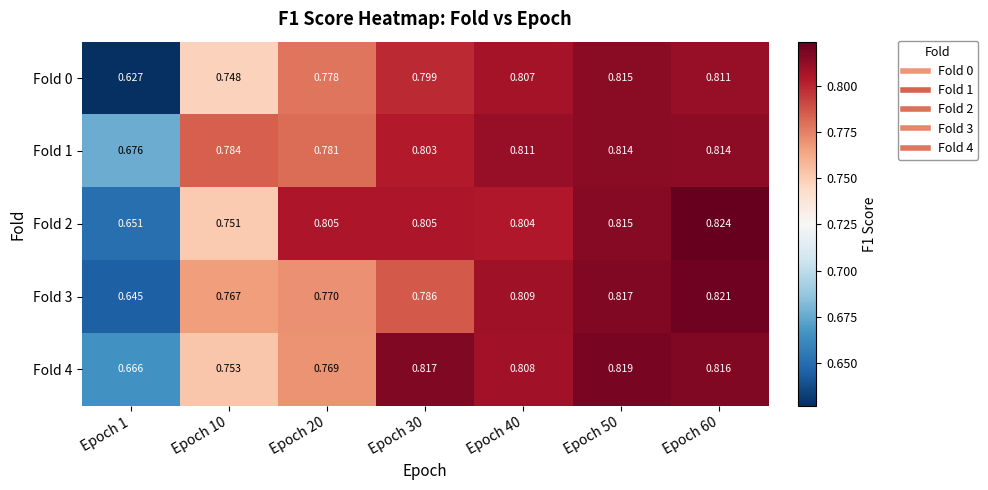

Is the value of Fold 4 at Epoch 30 greater than the value of Fold 0 at Epoch 1?

Yes